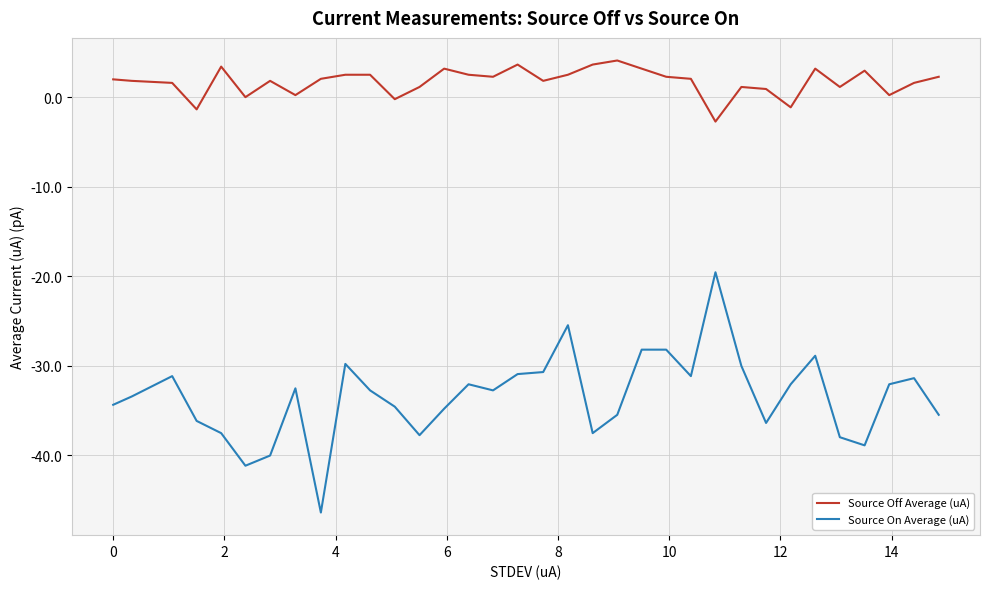

What is the lowest value of the Source Off Average (uA) series?

-2.7